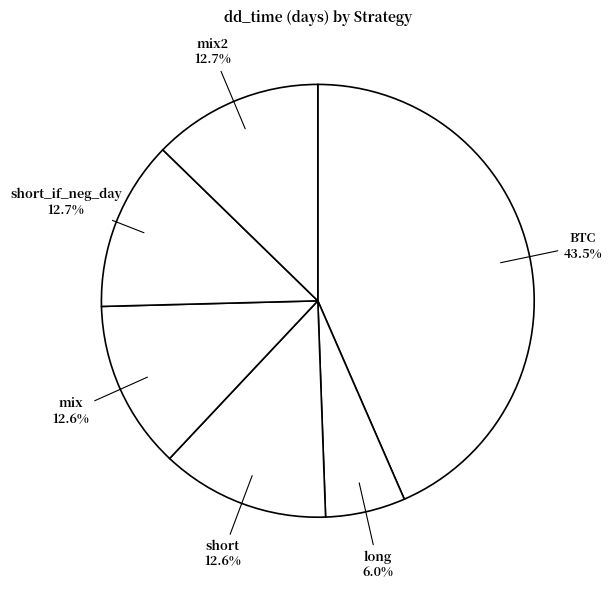

How many slices are in this pie chart?

6